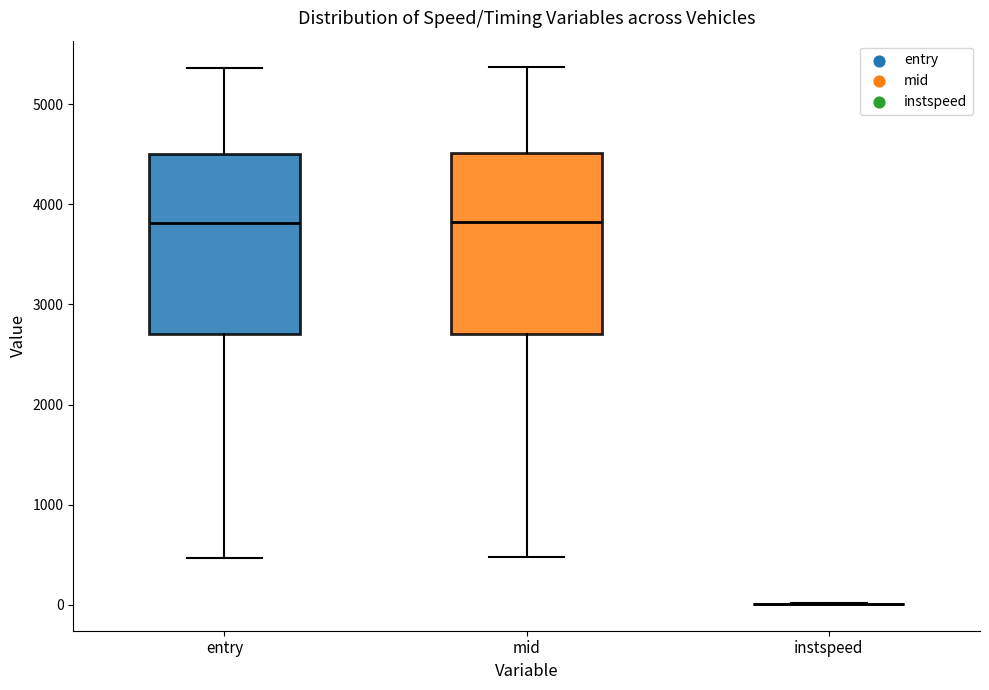

Reading left to right, transcribe this box plot: for each box, give where its median line is, the range the box spans, and where its two whiskers end, as read against the y-axis. The values are not printed on the chart, so give them approximately, as read against the axis.

entry: median 3800, box 2700 to 4500, whiskers 500 to 5400
mid: median 3800, box 2700 to 4500, whiskers 500 to 5400
instspeed: box collapsed to a line at 0, whiskers 0 to 0